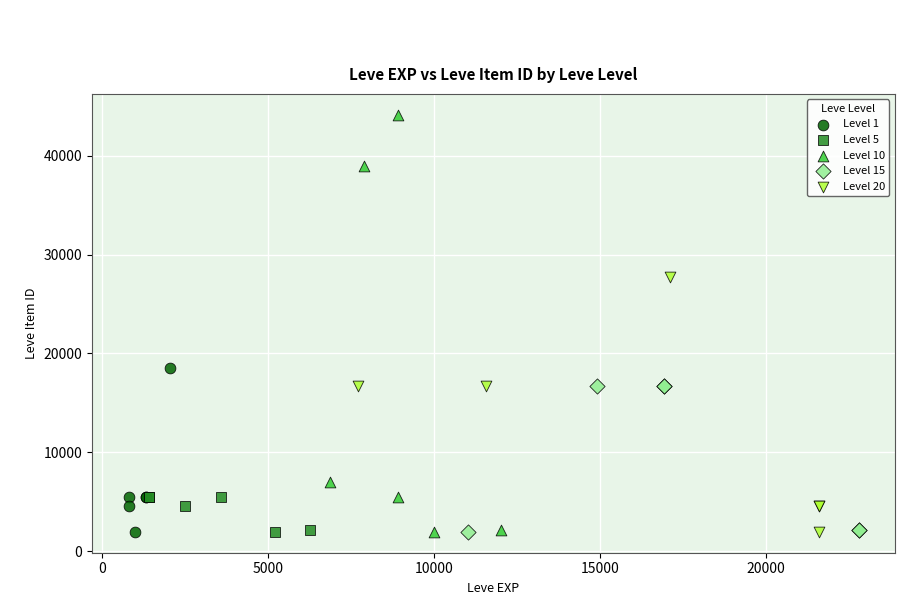

Which series has the widest spread of Y values?

Level 10